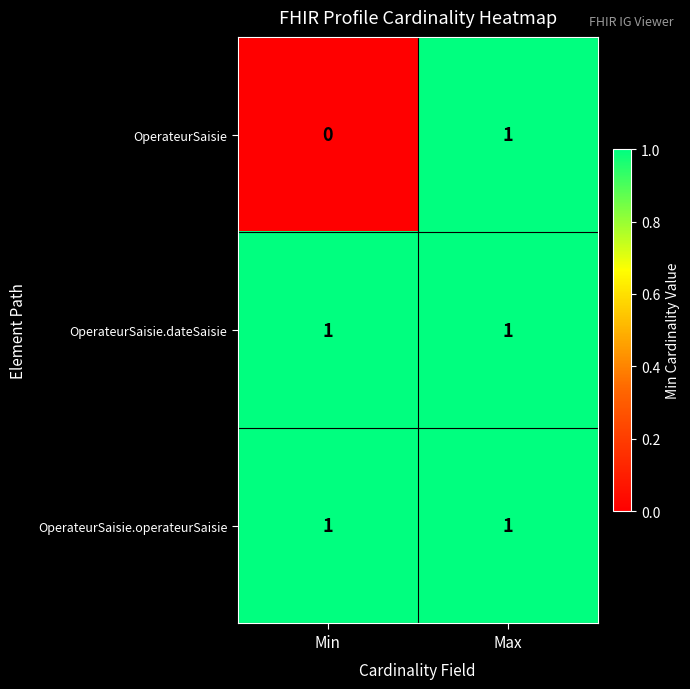

How many series are shown in this chart?

3